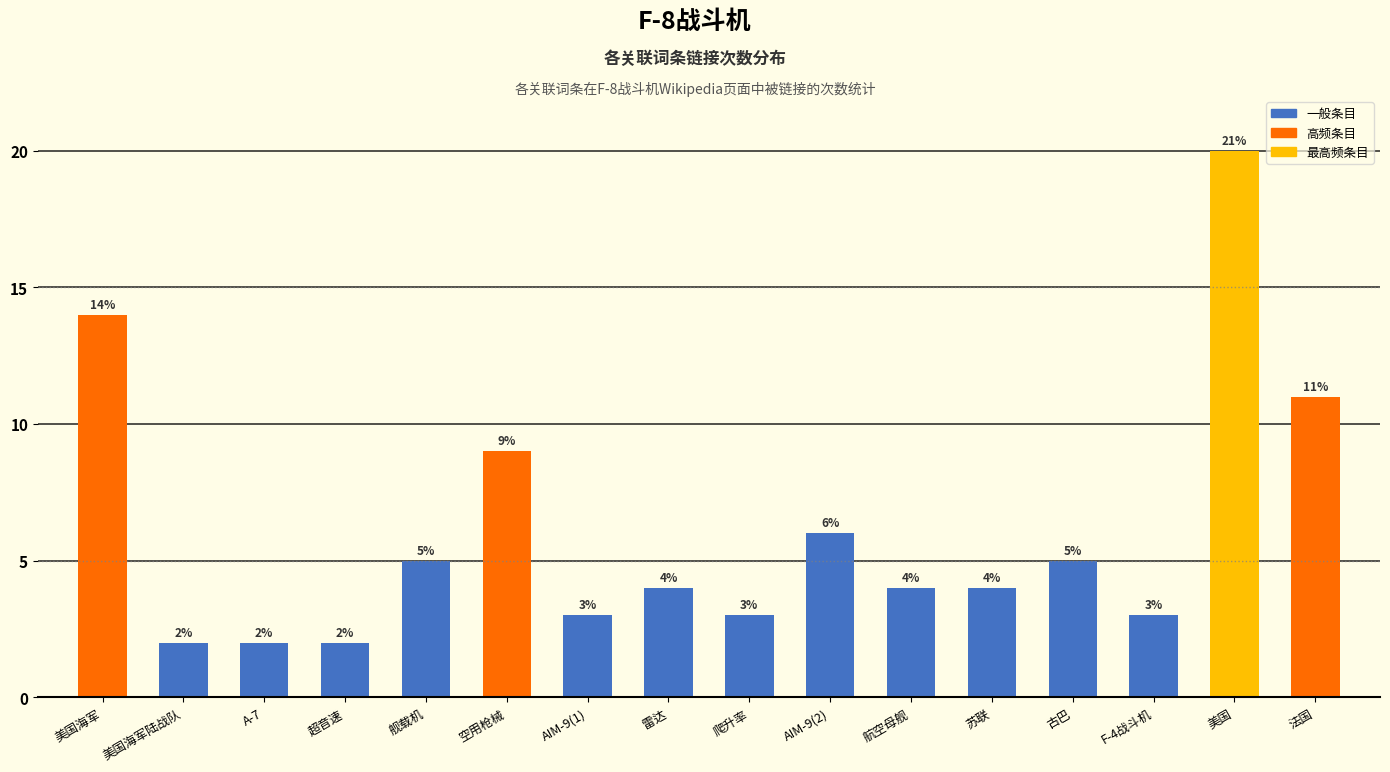

Approximately how many times larger is the value at 美国海军陆战队 compared to F-4战斗机?

0.7